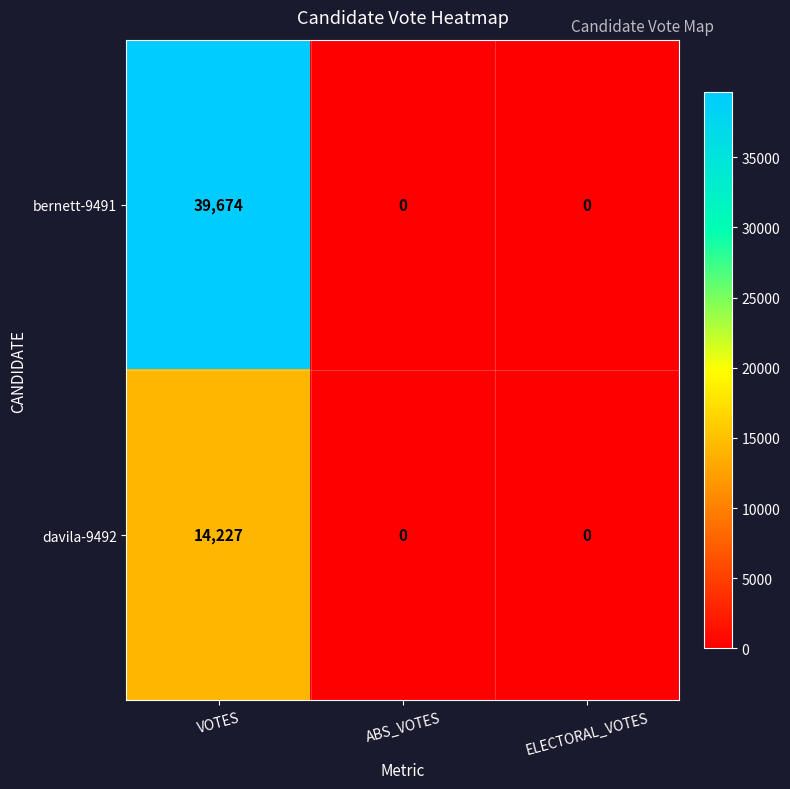

What is the highest value of the bernett-9491 series?

39674